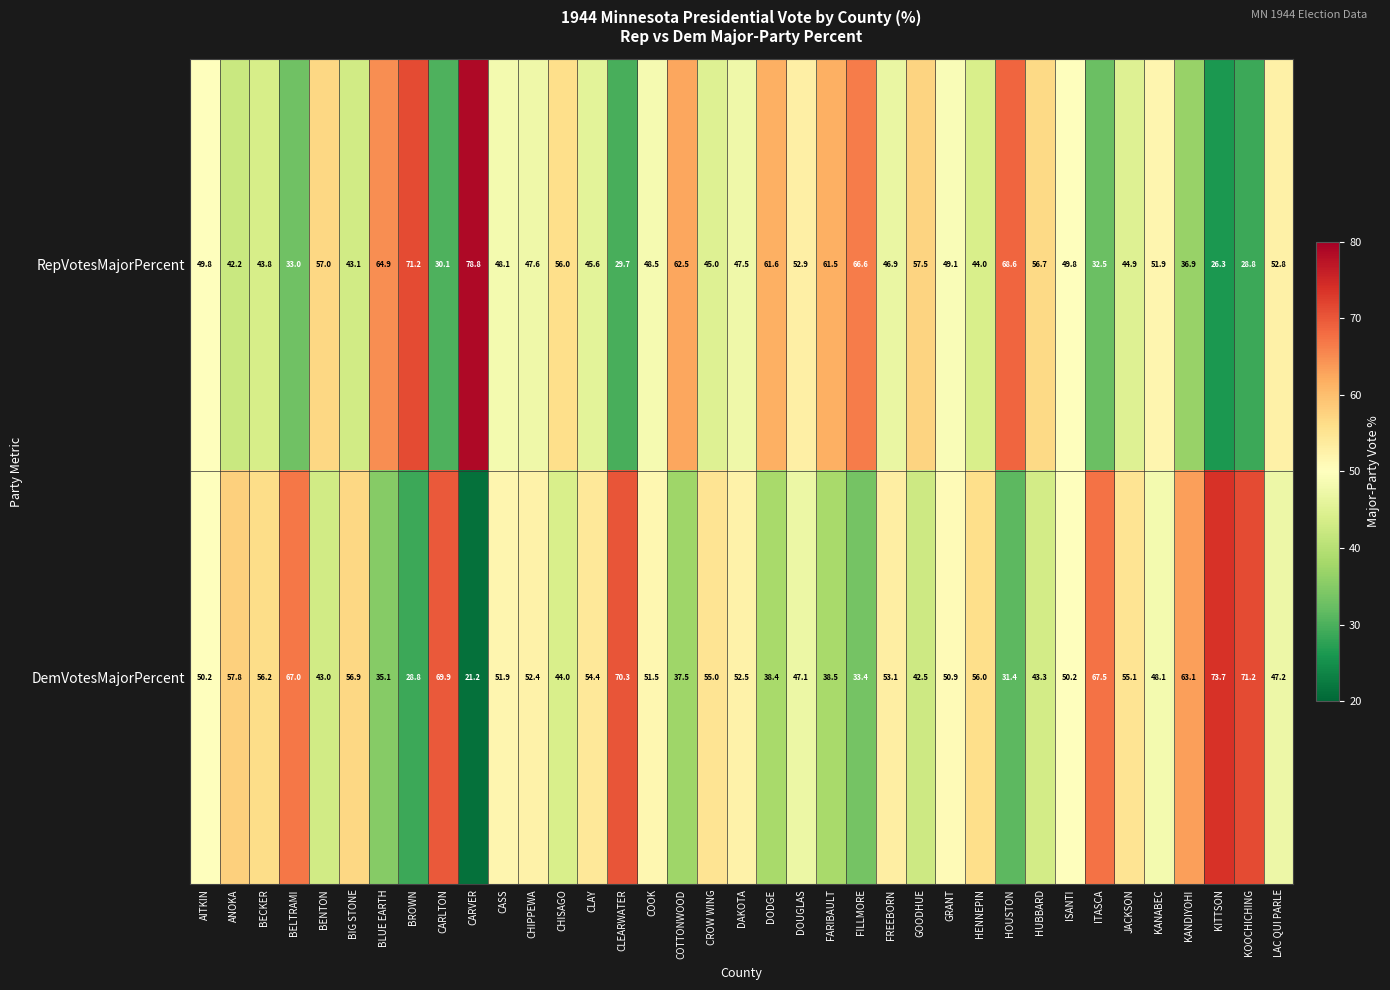

What is the difference between the highest and lowest values at AITKIN?

0.4